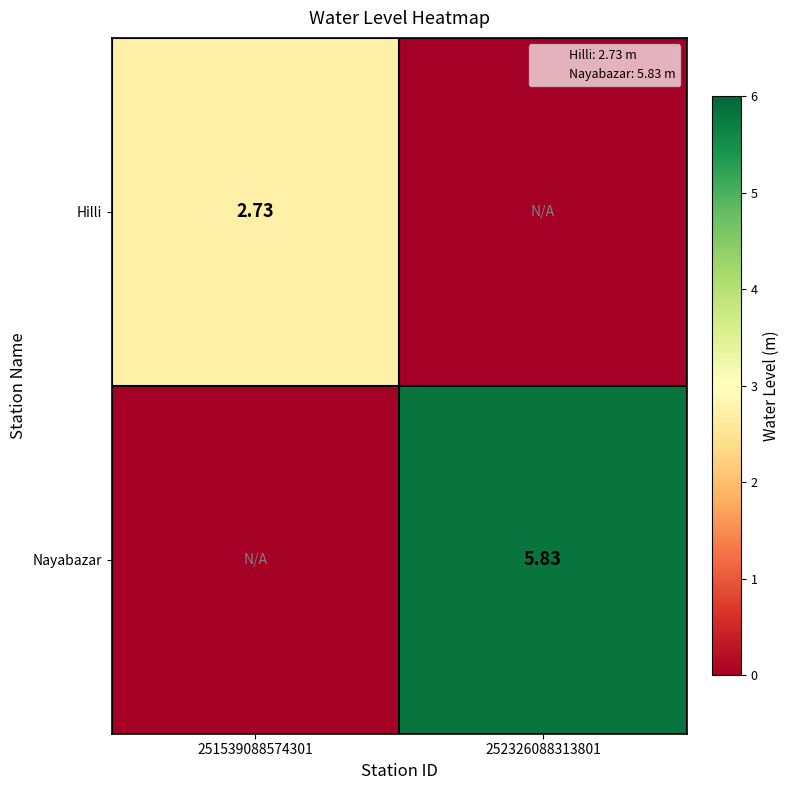

What is the greatest value displayed?

5.8